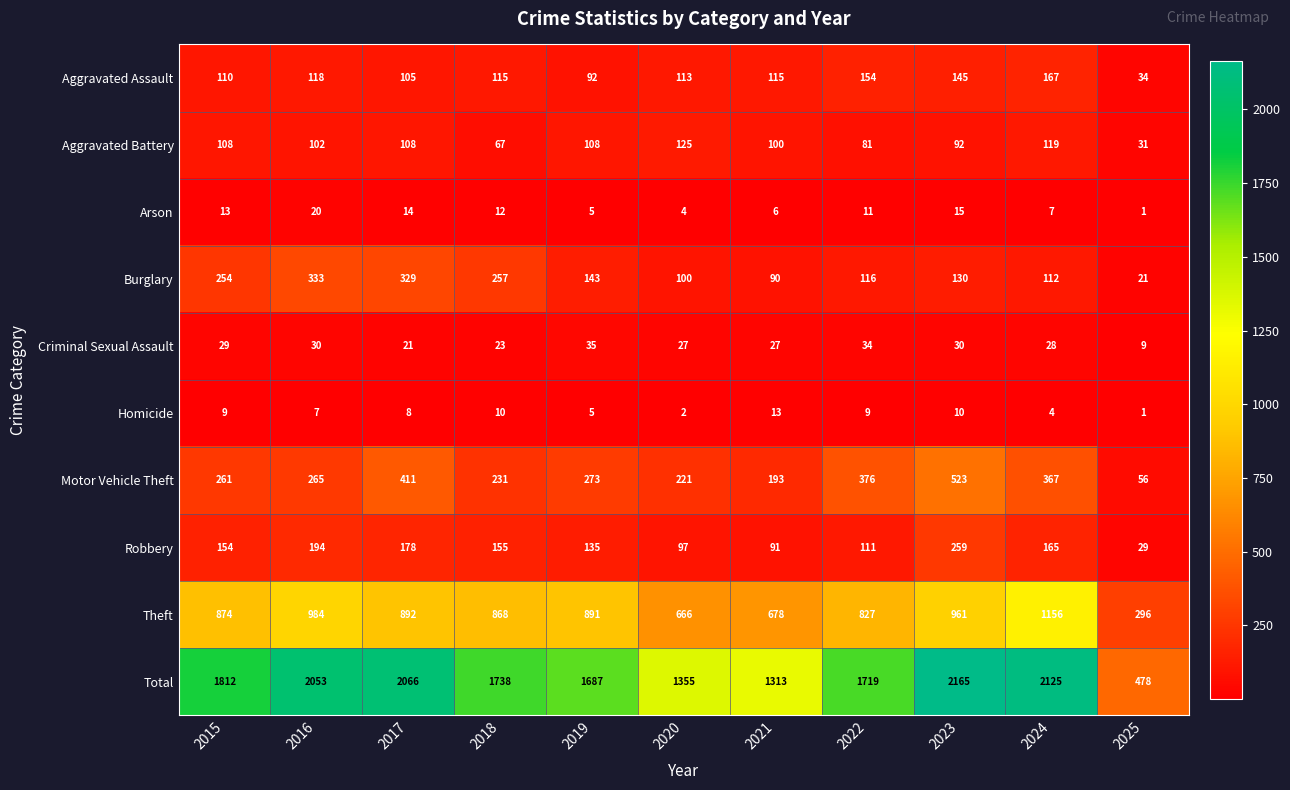

At which label is Burglary closest to 177?

2019